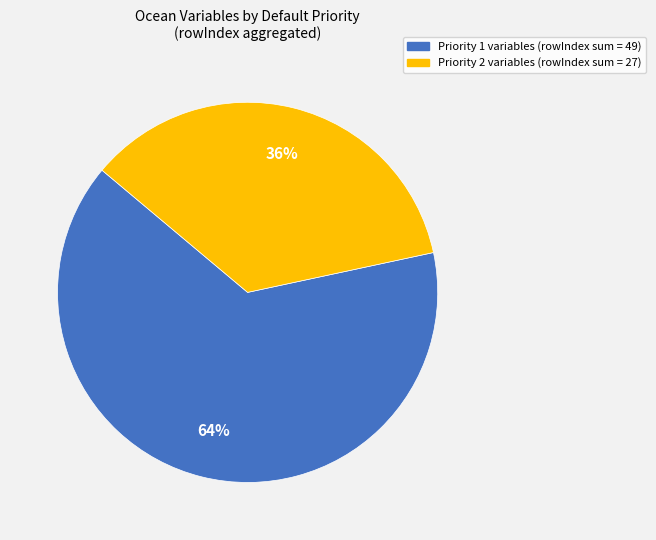

To the nearest percent, what is the average slice percentage?

50%